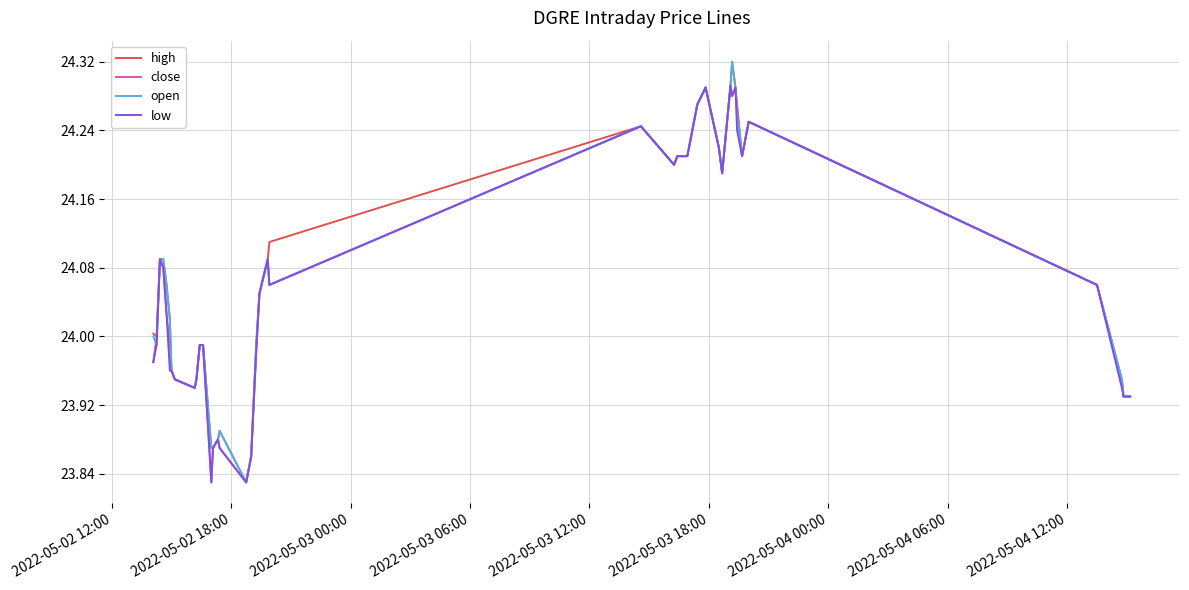

Rank the series by their maximum value, from lowest to highest.

close, low, high, open